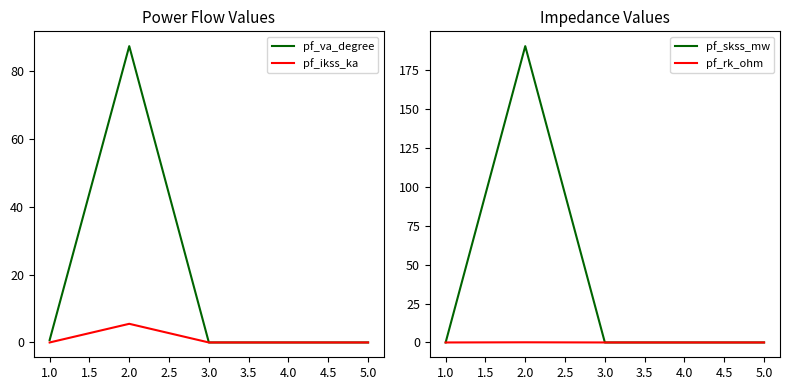

Reading right to left, transcribe all the data shown in this chart.

pf_va_degree: 0.0	0.0	0.0	87.3	0.7
pf_ikss_ka: 0.0	0.0	0.0	5.5	0.0
pf_skss_mw: 0.0	0.0	0.0	190.4	0.0
pf_rk_ohm: 0.0	0.0	0.0	0.1	0.0